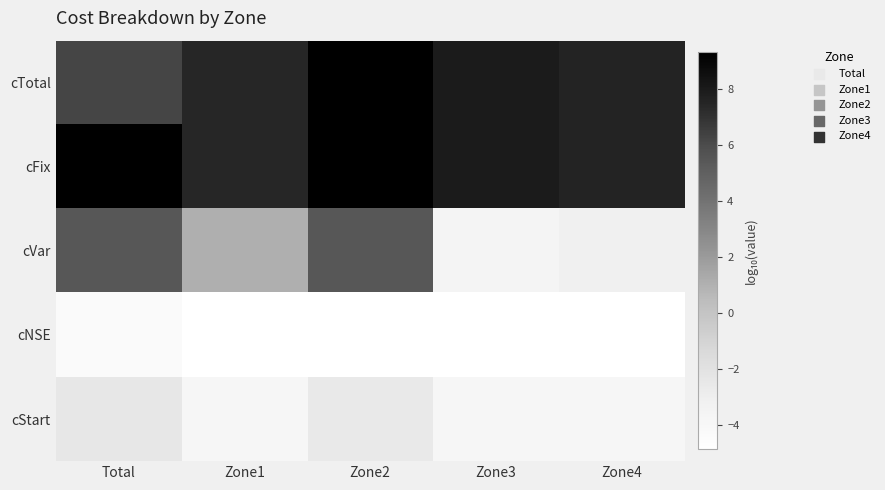

List the series in order of their peak value, highest first.

cFix, cTotal, cVar, cStart, cNSE